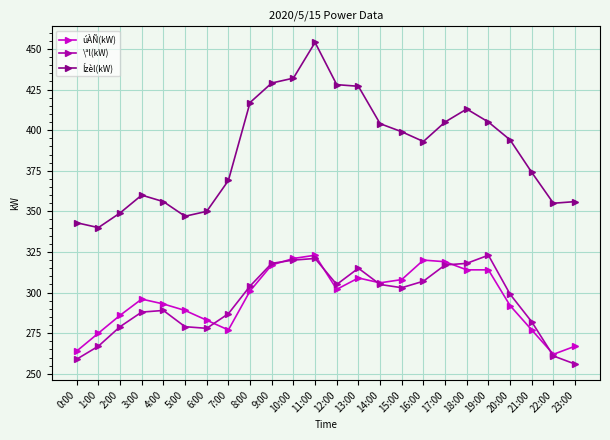

At how many categories does at least one series exceed 392?

13